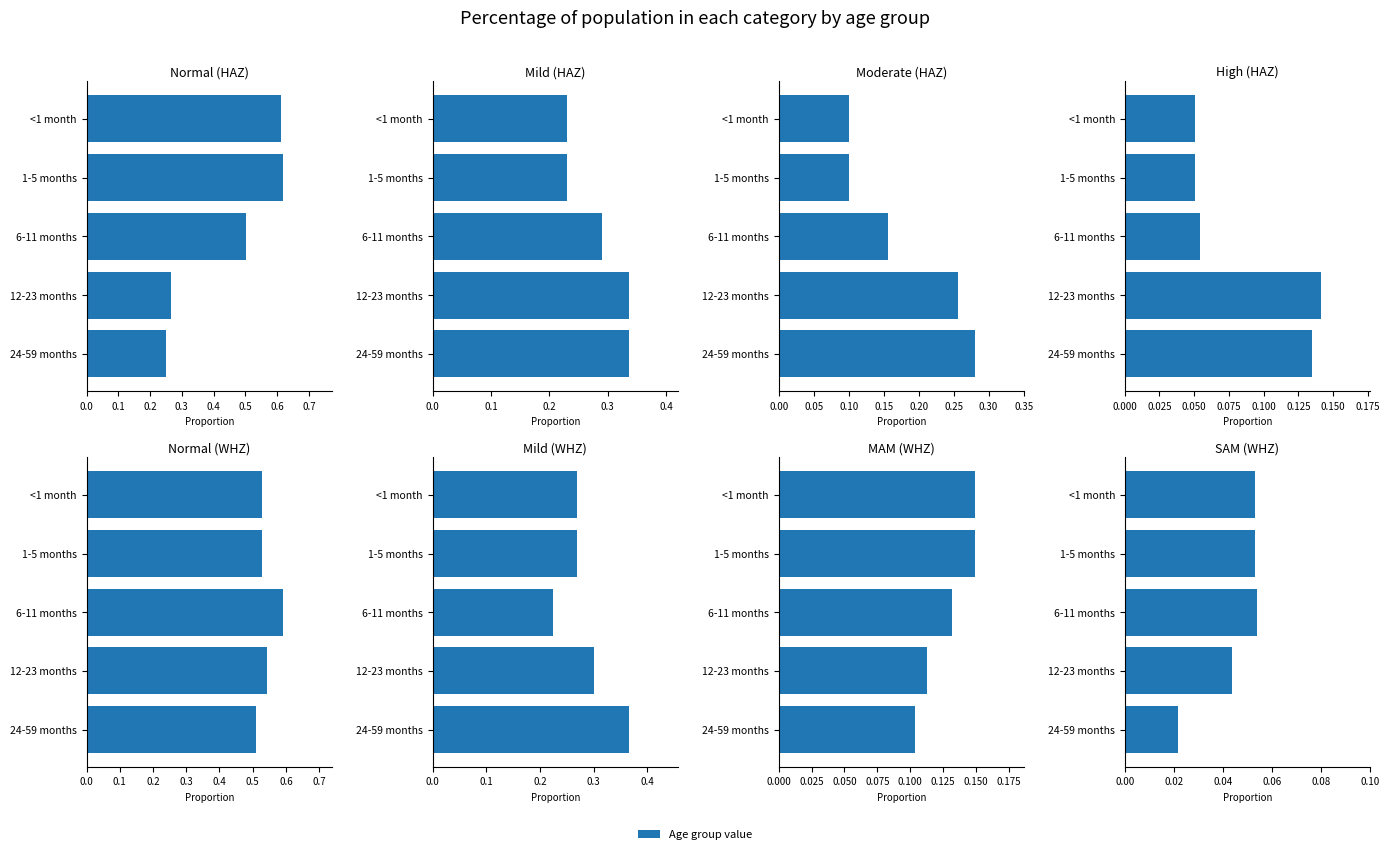

Which series has the widest spread of values?

1-5 months